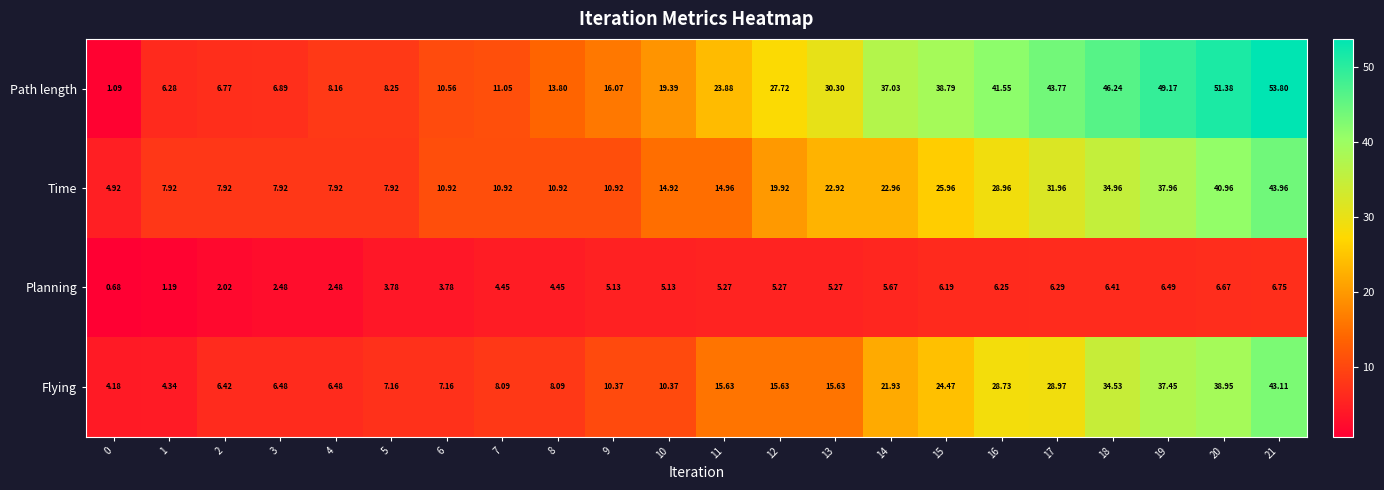

What is the total value across all series at 6?

32.4